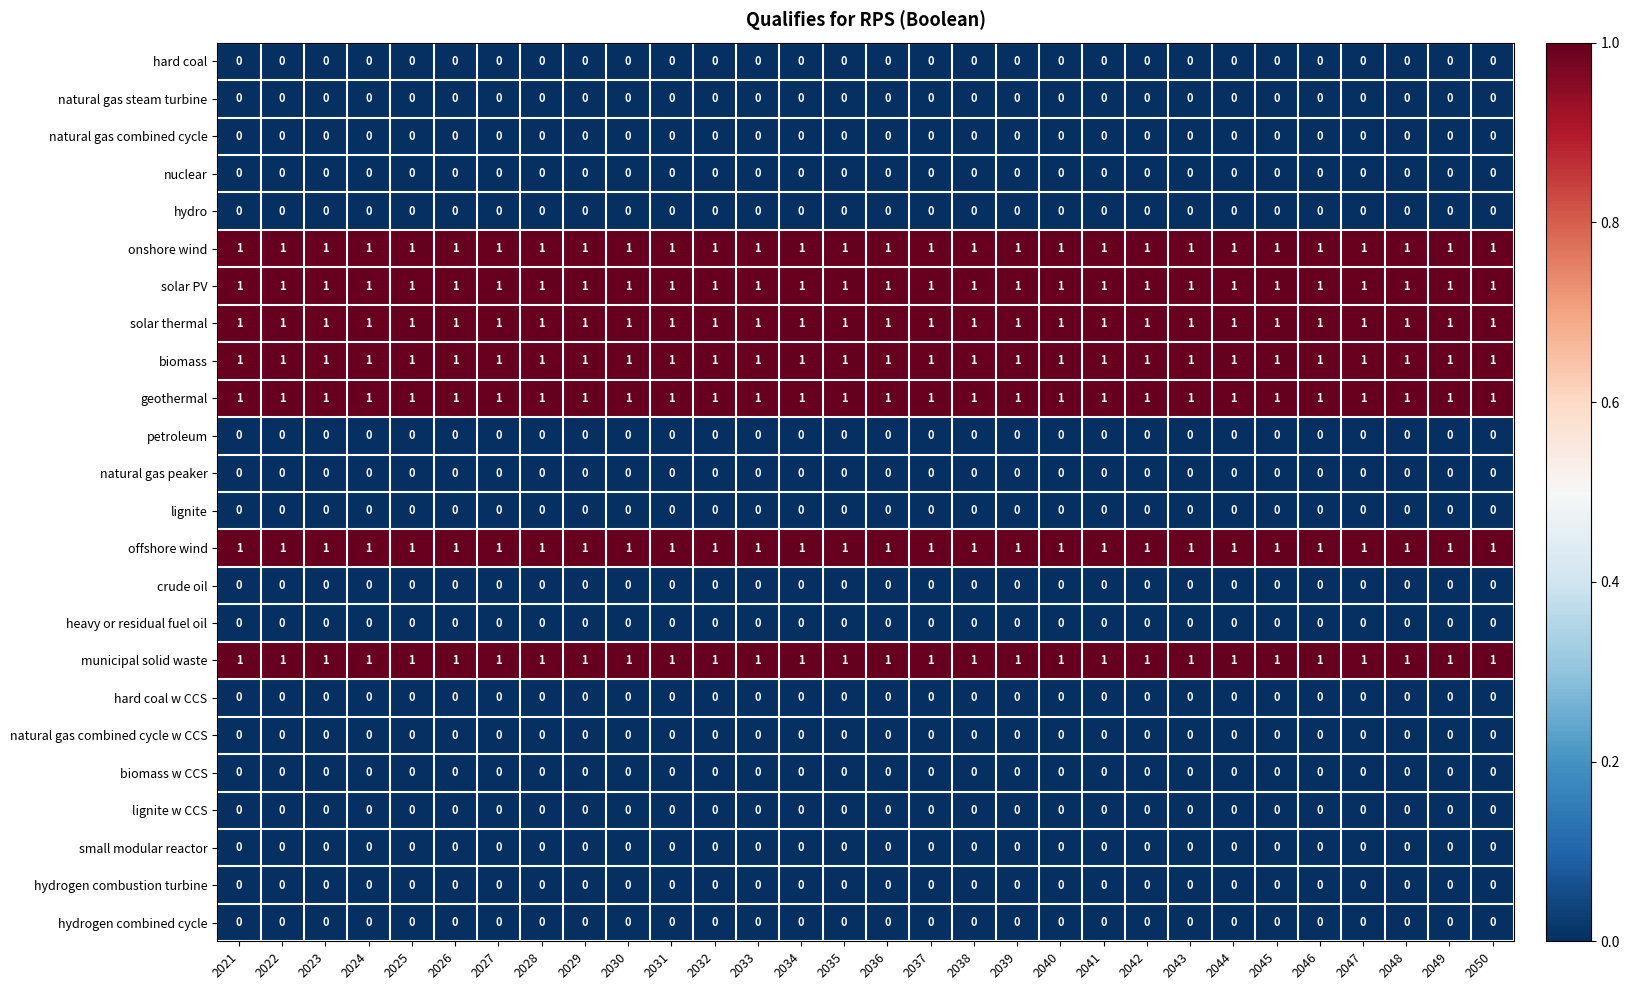

What is the total value across all series at 2027?

7